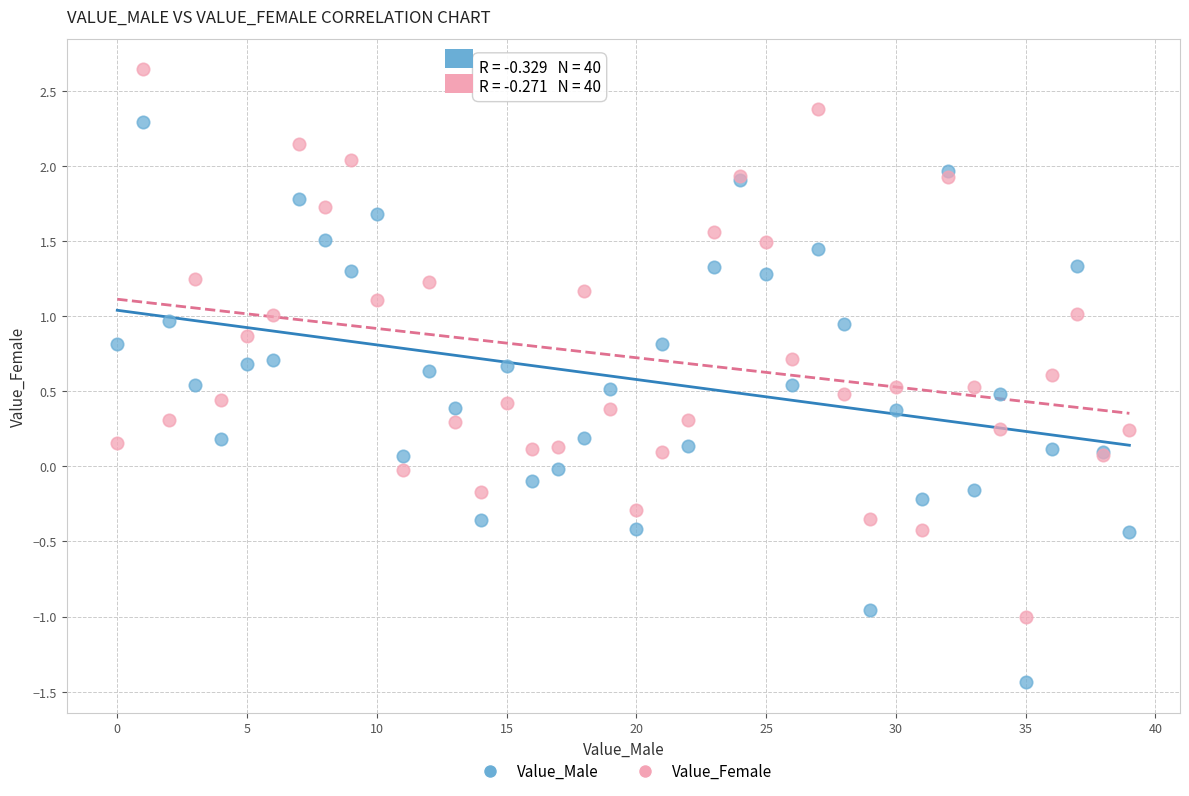

Which series reaches the maximum Y coordinate?

Value_Female